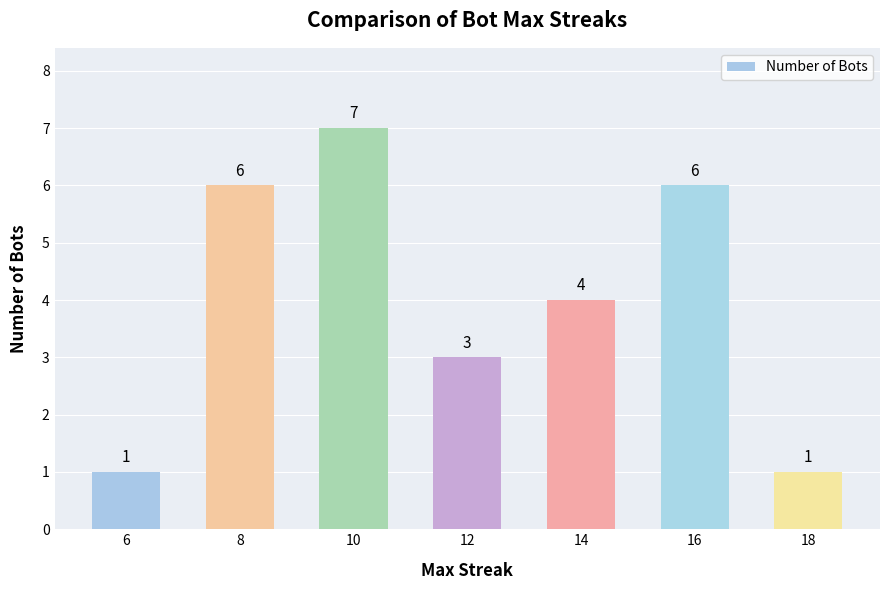

Is it true that the value at 12 is 3?

True